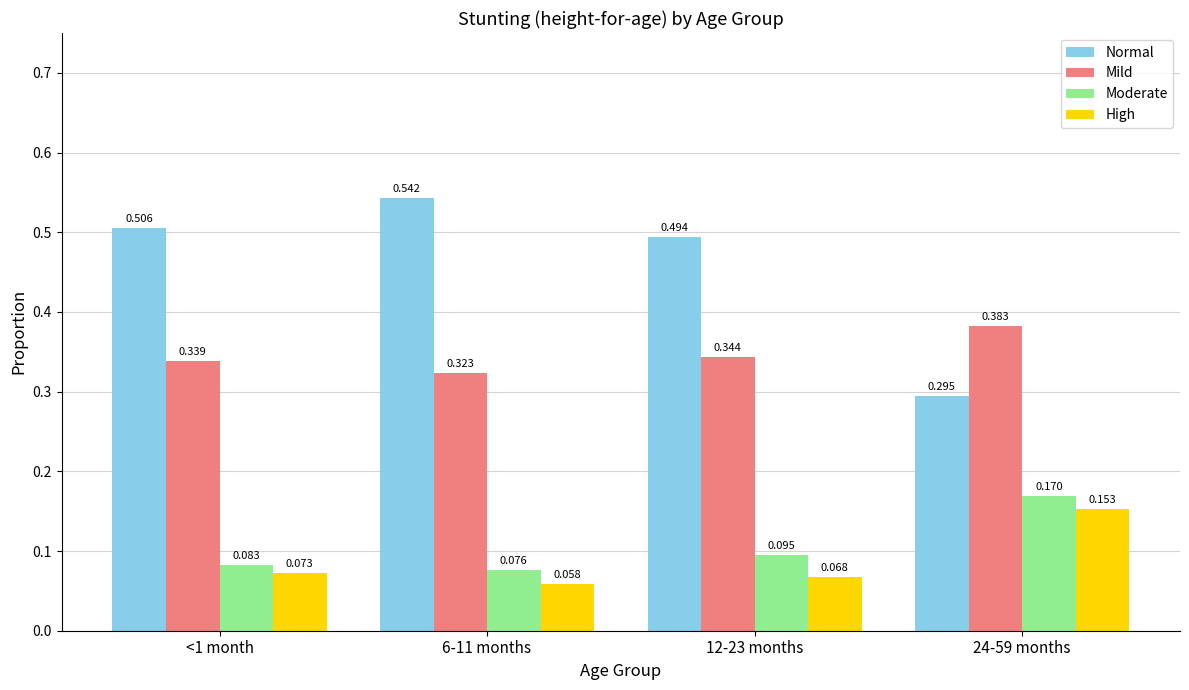

List the series in order of their peak value, highest first.

Normal, Mild, Moderate, High